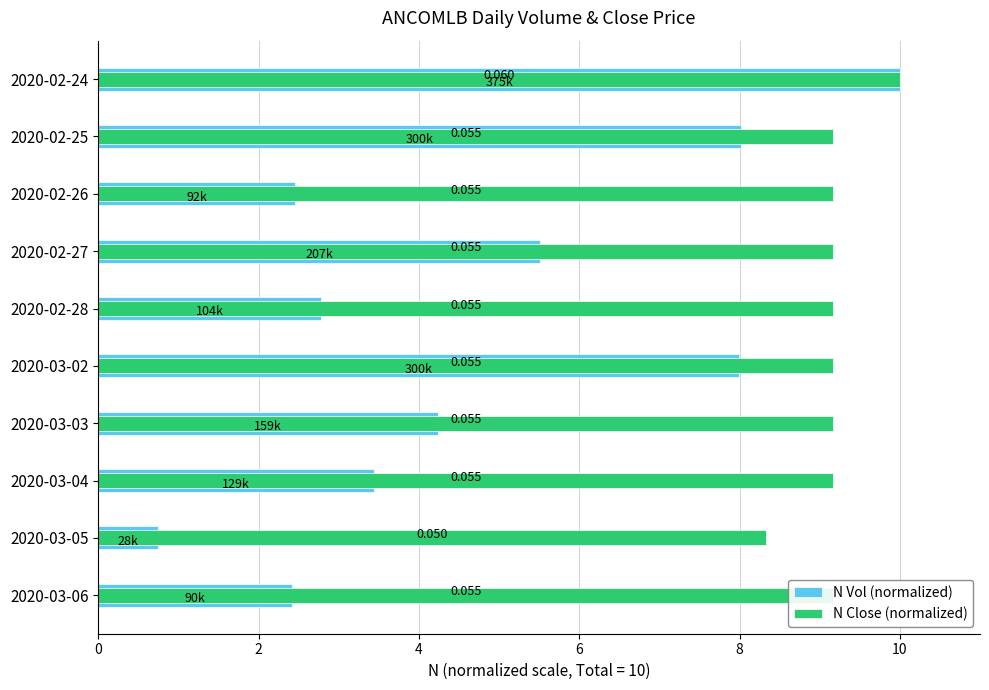

How many bars are there in each group?

2